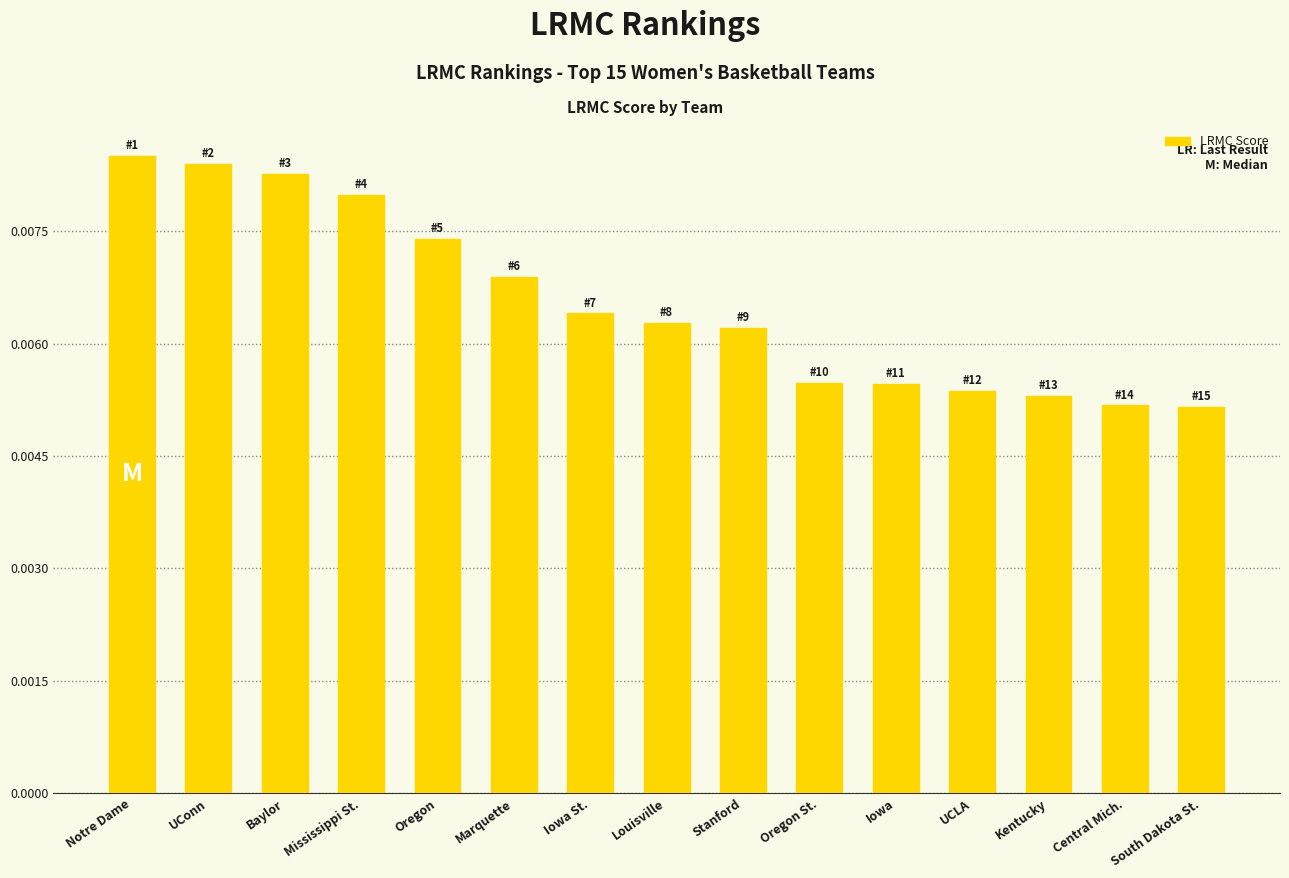

What position from the left is Central Mich.?

14